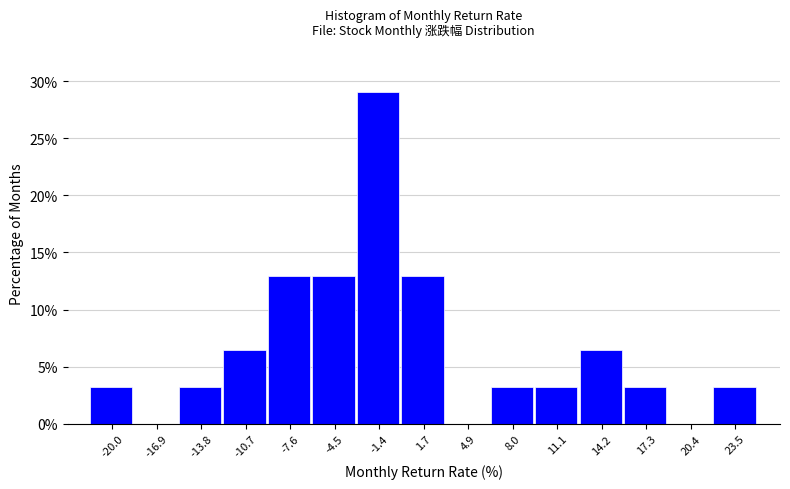

Reading left to right, transcribe this chart: for each bar, give the range it covers on the x-axis and its height. Neither the bar edges nor the heights are printed on the chart, so give them approximately, as read against the axes.

-21.5 to -18.5: 3.0
-18.5 to -15.5: 0
-15.5 to -12.5: 3.0
-12.5 to -9.0: 6.5
-9.0 to -6.0: 13.0
-6.0 to -3.0: 13.0
-3.0 to 0.0: 29.0
0.0 to 3.5: 13.0
3.5 to 6.5: 0
6.5 to 9.5: 3.0
9.5 to 12.5: 3.0
12.5 to 15.5: 6.5
15.5 to 19.0: 3.0
19.0 to 22.0: 0
22.0 to 25.0: 3.0